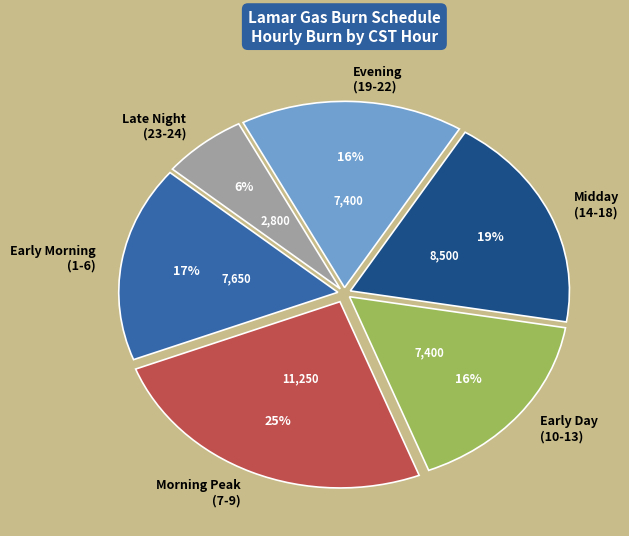

Which has a higher value, Late Night (23-24) or Early Day (10-13)?

Early Day (10-13)